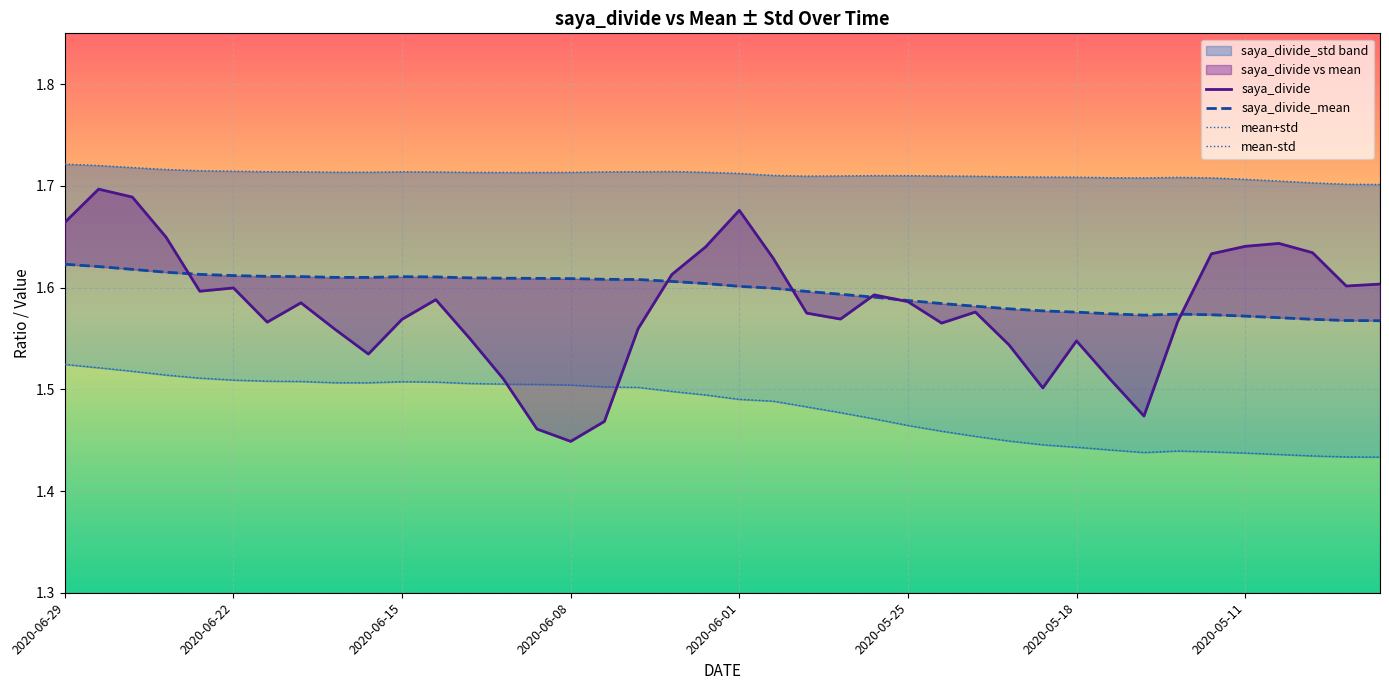

Is it true that saya_divide_mean equals 0.6 at 34?

False